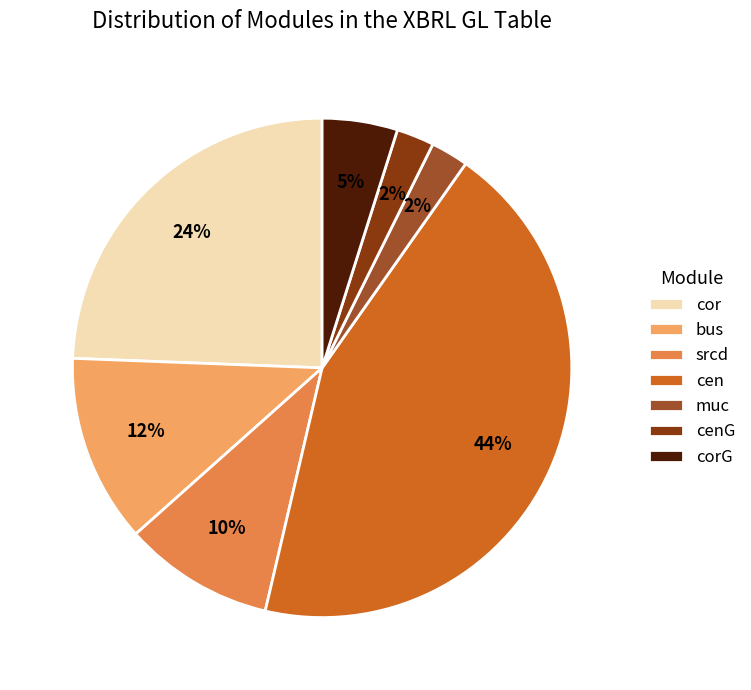

To the nearest percent, what is the average slice percentage?

14%